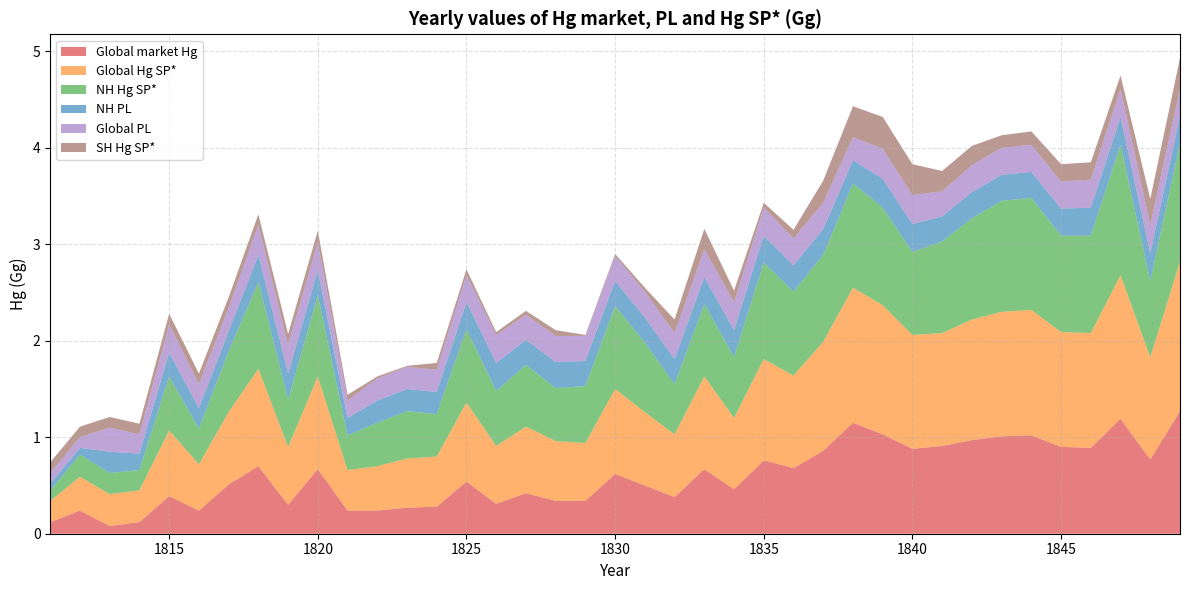

Reading left to right, extract all data points from this chart.

Global market Hg: 1811=0.1	1812=0.2	1813=0.1	1814=0.1	1815=0.4	1816=0.2	1817=0.5	1818=0.7	1819=0.3	1820=0.7	1821=0.2	1822=0.2	1823=0.3	1824=0.3	1825=0.5	1826=0.3	1827=0.4	1828=0.3	1829=0.3	1830=0.6	1831=0.5	1832=0.4	1833=0.7	1834=0.5	1835=0.8	1836=0.7	1837=0.9	1838=1.1	1839=1.0	1840=0.9	1841=0.9	1842=1.0	1843=1.0	1844=1.0	1845=0.9	1846=0.9	1847=1.2	1848=0.8	1849=1.3
Global Hg SP*: 1811=0.2	1812=0.3	1813=0.3	1814=0.3	1815=0.7	1816=0.5	1817=0.8	1818=1.0	1819=0.6	1820=1.0	1821=0.4	1822=0.5	1823=0.5	1824=0.5	1825=0.8	1826=0.6	1827=0.7	1828=0.6	1829=0.6	1830=0.9	1831=0.8	1832=0.7	1833=1.0	1834=0.7	1835=1.1	1836=1.0	1837=1.1	1838=1.4	1839=1.3	1840=1.2	1841=1.2	1842=1.2	1843=1.3	1844=1.3	1845=1.2	1846=1.2	1847=1.5	1848=1.1	1849=1.6
NH Hg SP*: 1811=0.1	1812=0.2	1813=0.2	1814=0.2	1815=0.6	1816=0.4	1817=0.6	1818=0.9	1819=0.5	1820=0.8	1821=0.4	1822=0.5	1823=0.5	1824=0.4	1825=0.8	1826=0.6	1827=0.6	1828=0.6	1829=0.6	1830=0.9	1831=0.7	1832=0.5	1833=0.8	1834=0.6	1835=1.0	1836=0.9	1837=0.9	1838=1.1	1839=1.0	1840=0.9	1841=0.9	1842=1.1	1843=1.1	1844=1.2	1845=1.0	1846=1.0	1847=1.4	1848=0.8	1849=1.2
NH PL: 1811=0.1	1812=0.1	1813=0.2	1814=0.2	1815=0.2	1816=0.2	1817=0.2	1818=0.3	1819=0.3	1820=0.3	1821=0.2	1822=0.2	1823=0.2	1824=0.2	1825=0.3	1826=0.3	1827=0.3	1828=0.3	1829=0.3	1830=0.3	1831=0.3	1832=0.3	1833=0.3	1834=0.3	1835=0.3	1836=0.3	1837=0.3	1838=0.2	1839=0.3	1840=0.3	1841=0.3	1842=0.3	1843=0.3	1844=0.3	1845=0.3	1846=0.3	1847=0.3	1848=0.3	1849=0.3
Global PL: 1811=0.1	1812=0.1	1813=0.2	1814=0.2	1815=0.3	1816=0.2	1817=0.2	1818=0.3	1819=0.3	1820=0.3	1821=0.2	1822=0.2	1823=0.2	1824=0.2	1825=0.3	1826=0.3	1827=0.3	1828=0.3	1829=0.3	1830=0.3	1831=0.3	1832=0.3	1833=0.3	1834=0.3	1835=0.3	1836=0.3	1837=0.3	1838=0.2	1839=0.3	1840=0.3	1841=0.3	1842=0.3	1843=0.3	1844=0.3	1845=0.3	1846=0.3	1847=0.3	1848=0.3	1849=0.3
SH Hg SP*: 1811=0.1	1812=0.1	1813=0.1	1814=0.1	1815=0.1	1816=0.1	1817=0.1	1818=0.1	1819=0.1	1820=0.1	1821=0.1	1822=0.0	1823=0.0	1824=0.1	1825=0.1	1826=0.0	1827=0.0	1828=0.1	1829=0.0	1830=0.0	1831=0.0	1832=0.1	1833=0.2	1834=0.1	1835=0.1	1836=0.1	1837=0.2	1838=0.3	1839=0.3	1840=0.3	1841=0.2	1842=0.2	1843=0.1	1844=0.1	1845=0.2	1846=0.2	1847=0.1	1848=0.3	1849=0.3